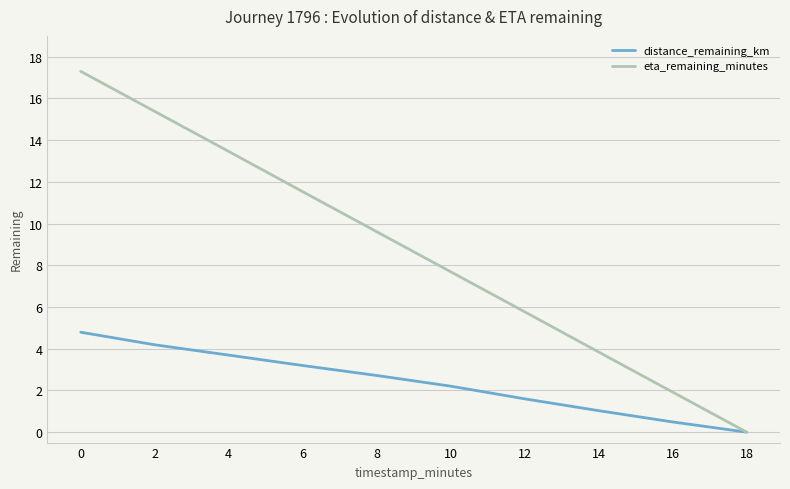

What are all the series names shown in the legend?

distance_remaining_km, eta_remaining_minutes